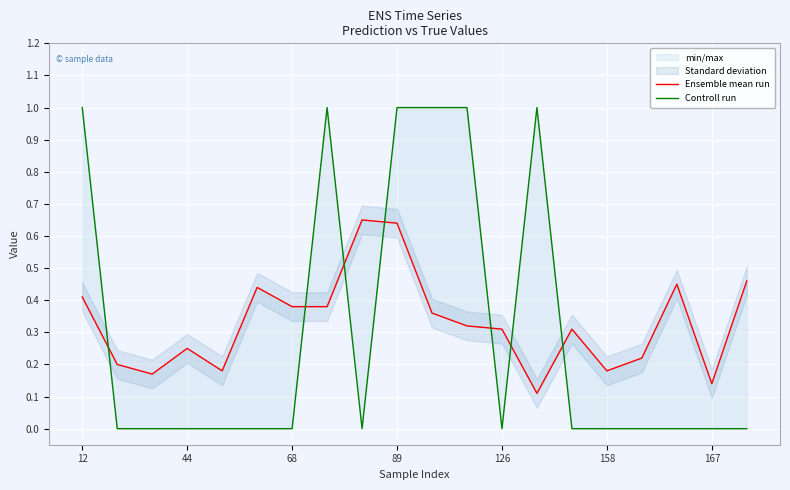

How many values in Controll run are above zero?

6